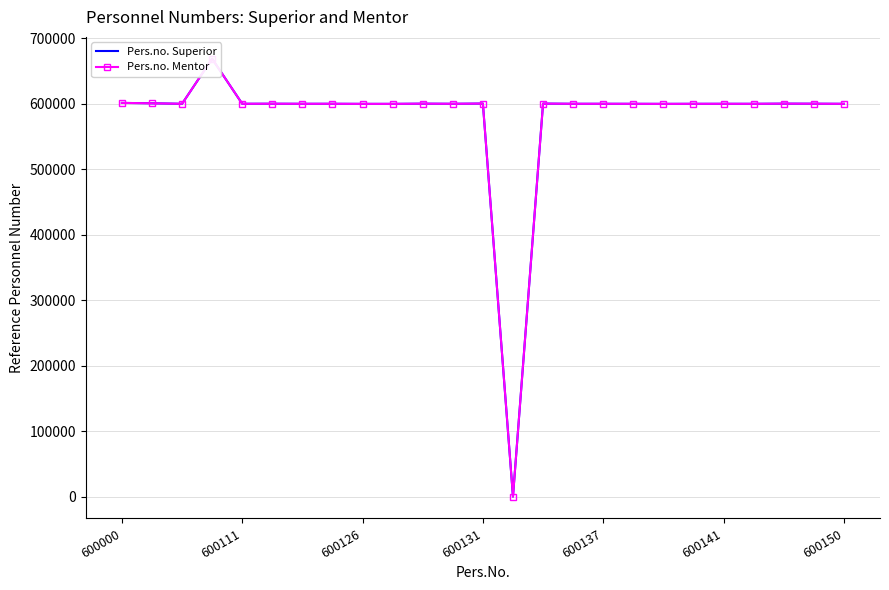

Reading left to right, transcribe all the data shown in this chart.

Pers.no. Superior: 601505	600928	600139	668936	600176	600245	600137	600161	600024	600024	600339	600157	600511	0	600450	600143	600157	600111	600024	600111	600138	600111	600367	600272	600111
Pers.no. Mentor: 601505	600928	600139	668936	600176	600245	600137	600161	600024	600024	600339	600157	600511	0	600450	600143	600157	600111	600024	600111	600138	600111	600367	600272	600111